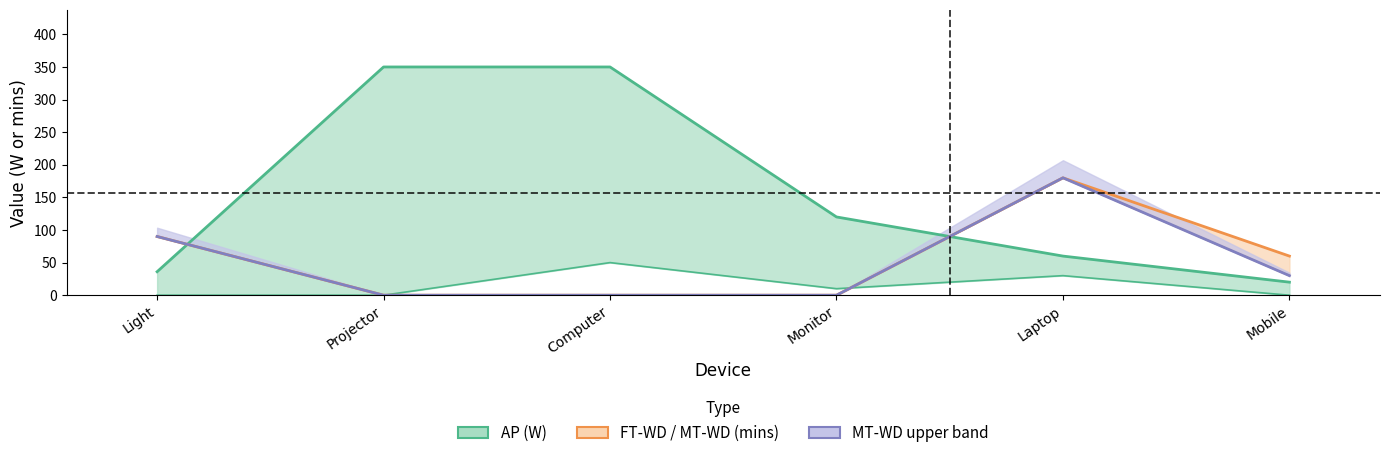

Read the AP (W) value at Laptop, to the nearest 50.

50